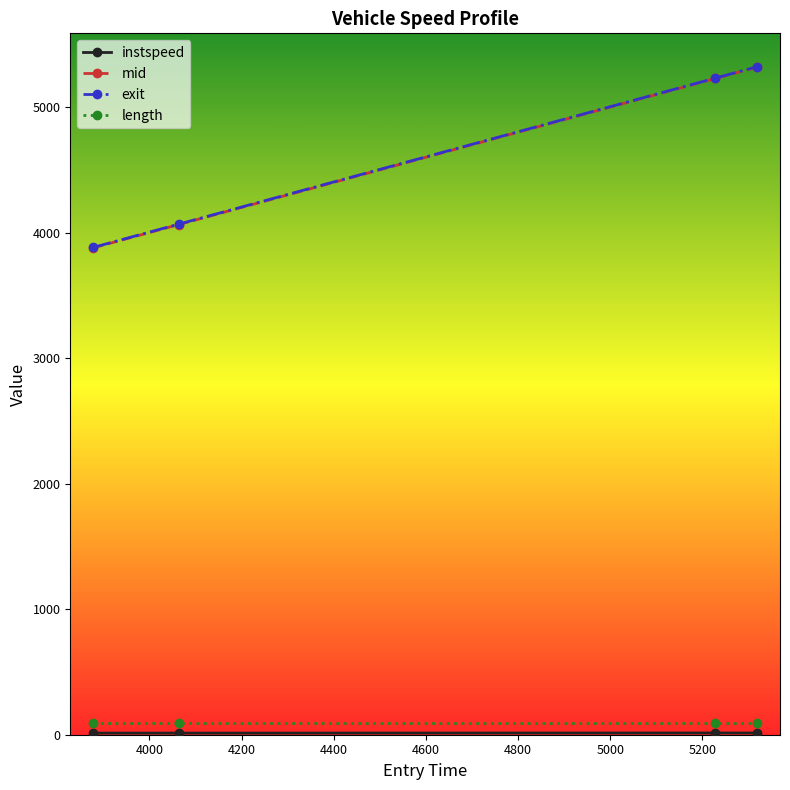

Which series has the largest range (max minus min)?

mid